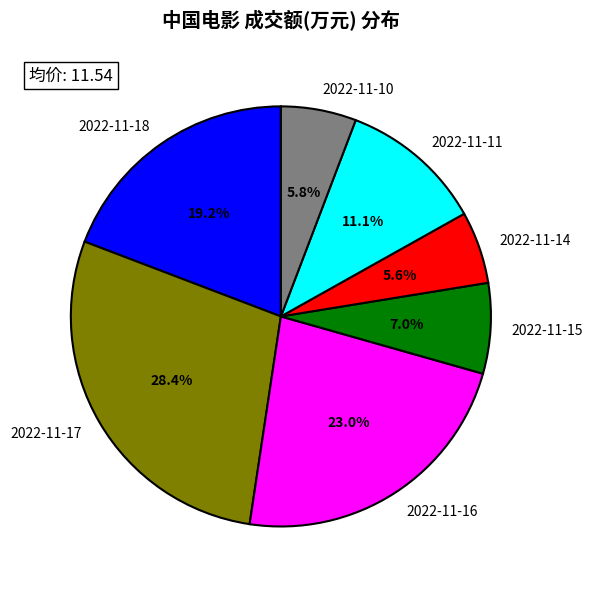

True or false: 2022-11-15 accounts for 7% of the total.

True